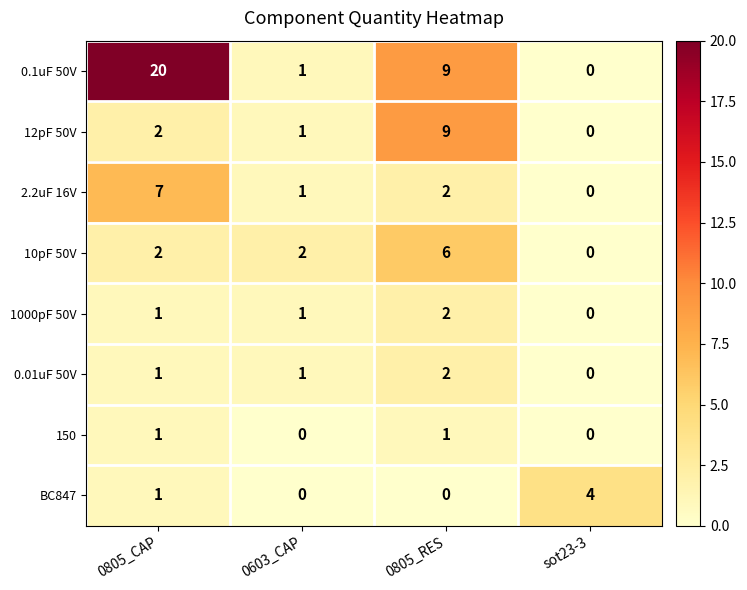

The value of 12pF 50V at 0805_CAP is 0. True or false?

False